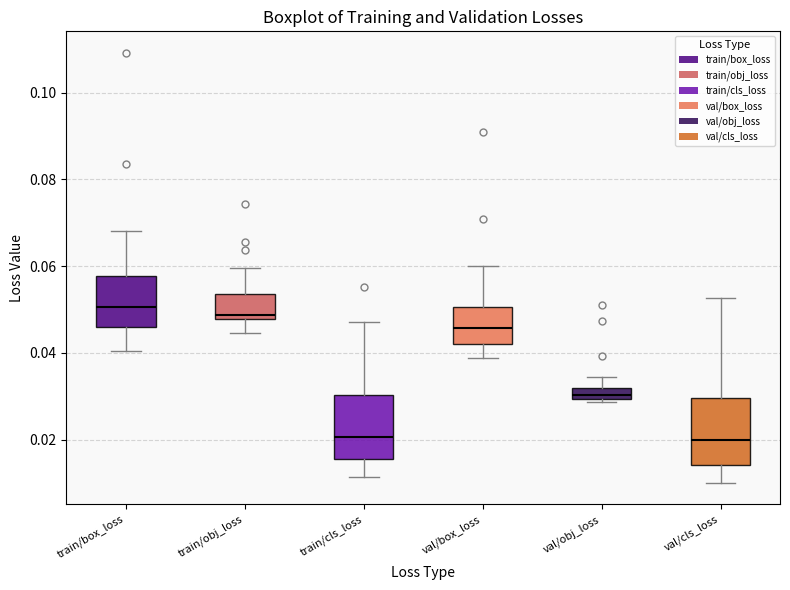

Where is the lower edge of the box for val/obj_loss on the y-axis? The values are not printed on the chart, so give them approximately, as read against the axis.

0.030